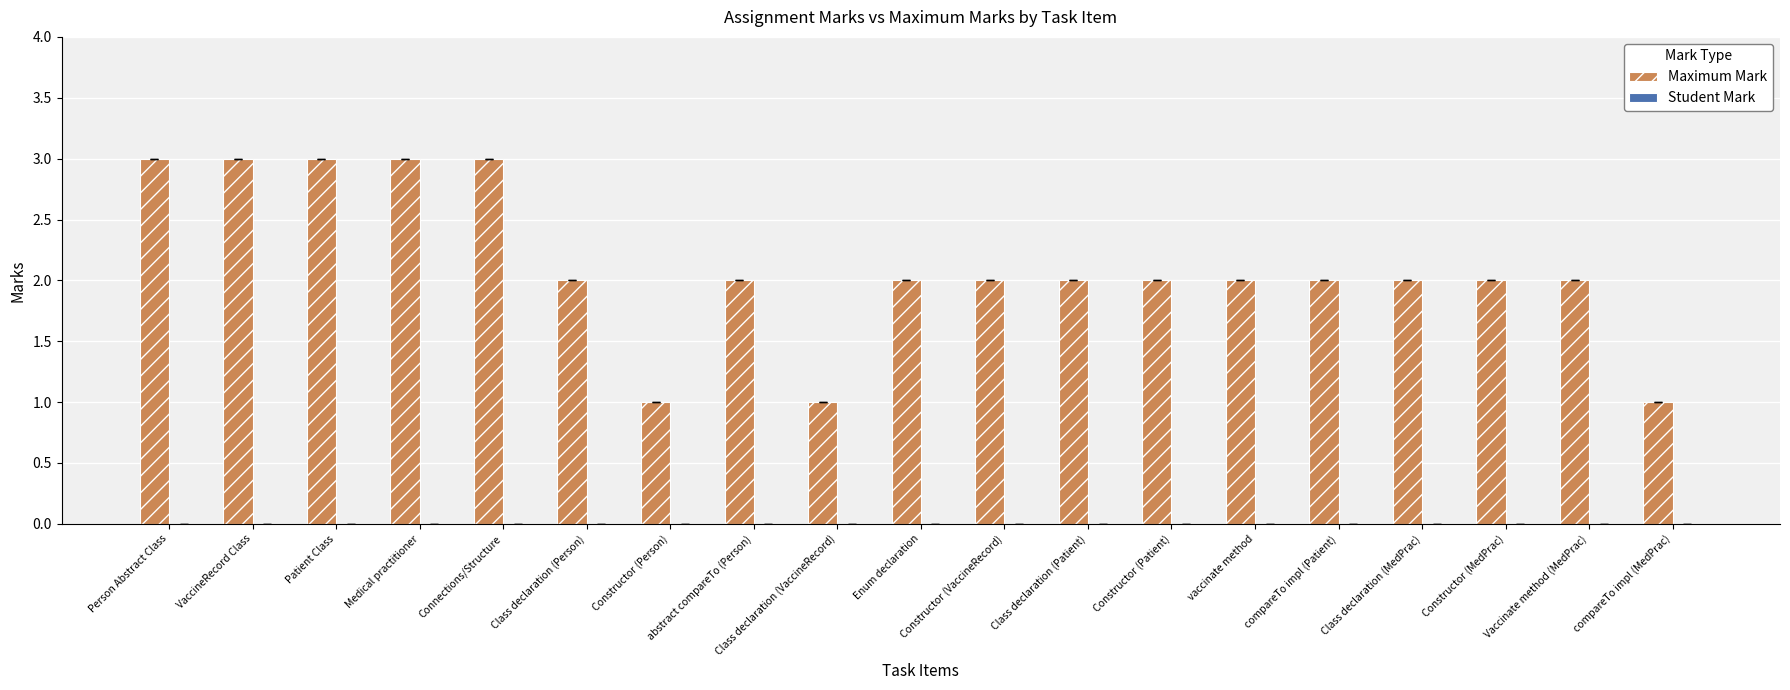

What is the label of the 17th bar from the left?

Constructor (MedPrac)